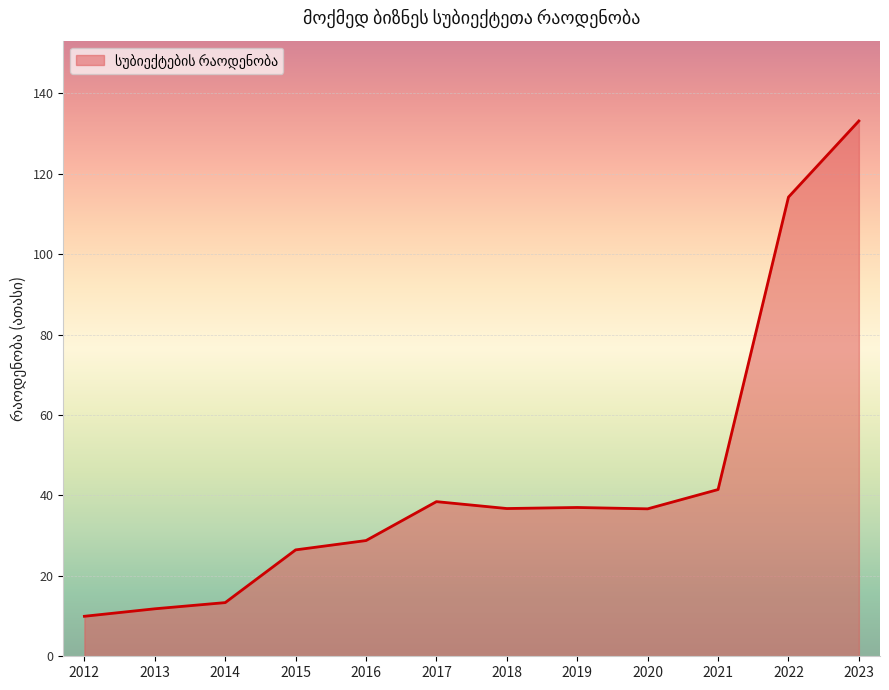

What is the minimum value shown in the chart?

9.9